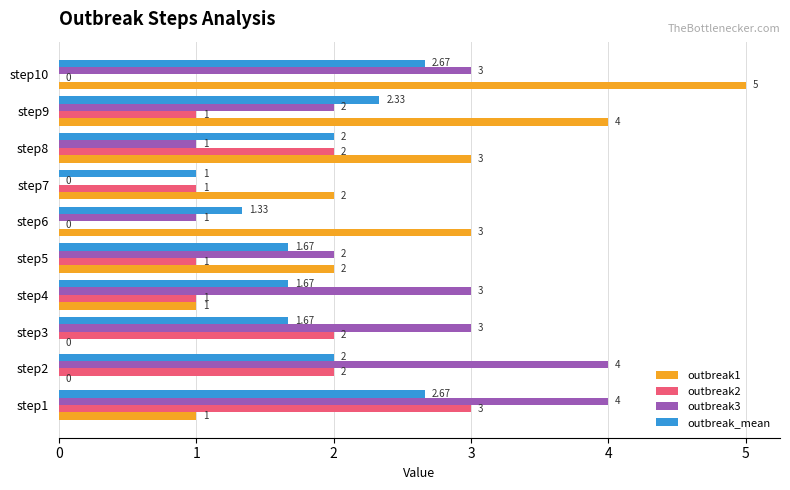

What is the sum of the outbreak2 values at step10 and step4?

1.0